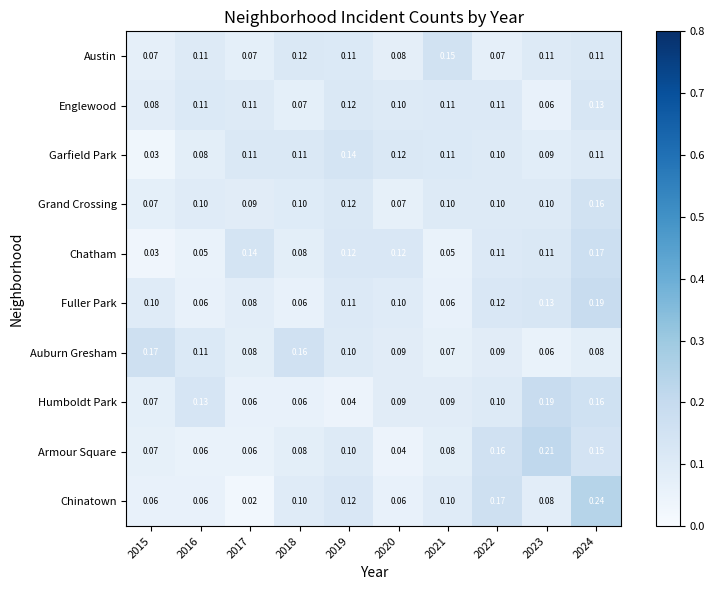

Which series has the largest range (max minus min)?

Chinatown